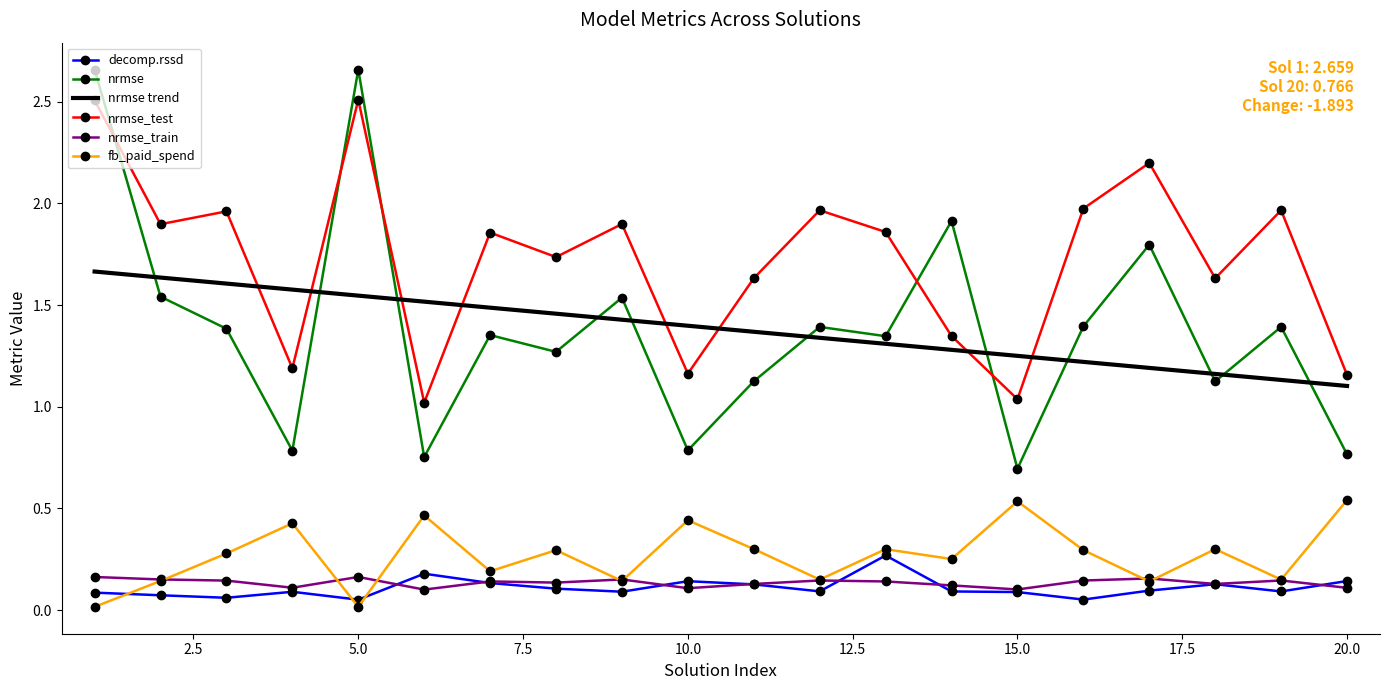

True or false: decomp.rssd and nrmse cross at least once.

False